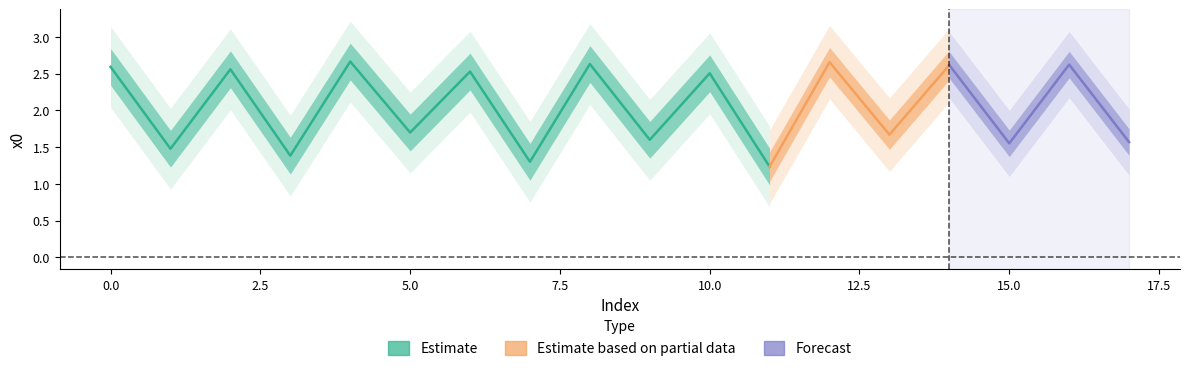

Which label corresponds to the smallest value in the chart?

11